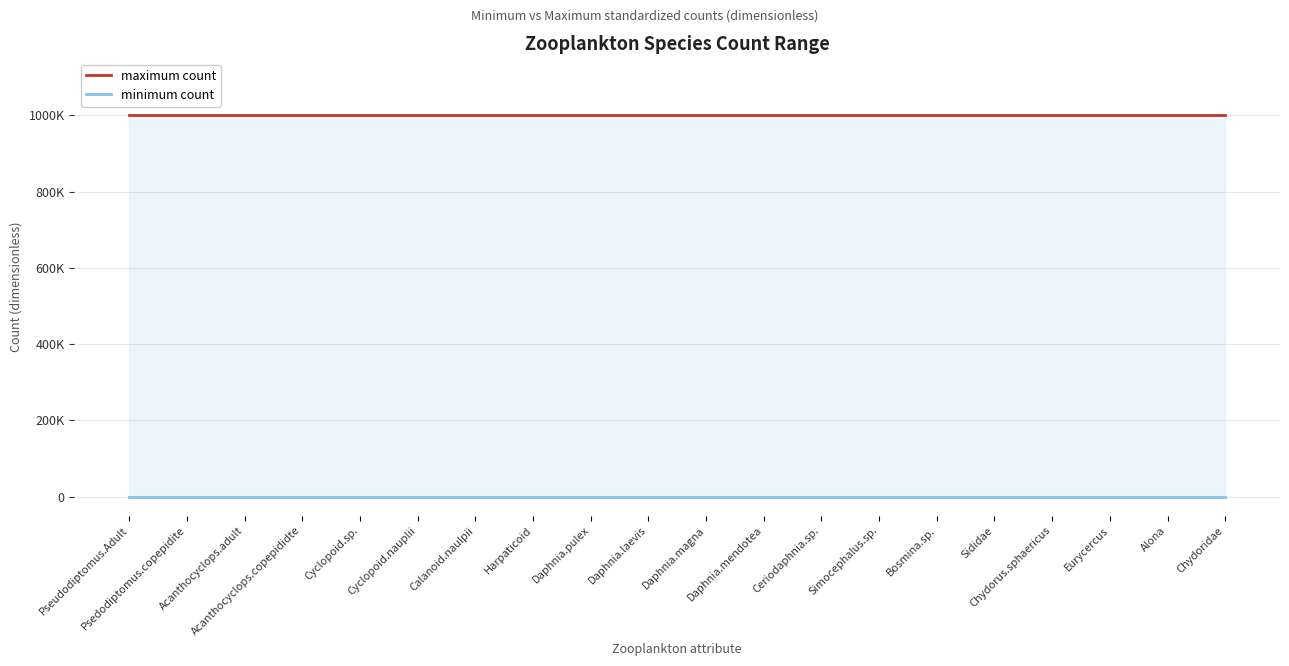

How many distinct data groups are displayed?

2